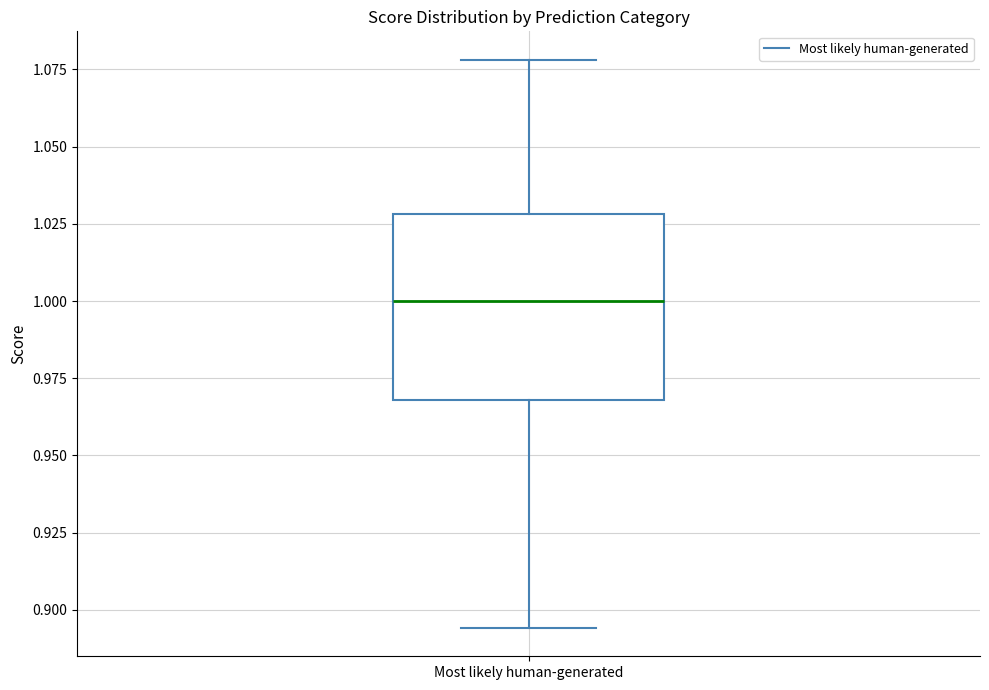

Read this box plot against the y-axis: the position of the median line, the range covered by the box, and the ends of both whiskers. The values are not printed on the chart, so give them approximately, as read against the axis.

median 1.000, box 0.970 to 1.030, whiskers 0.895 to 1.080